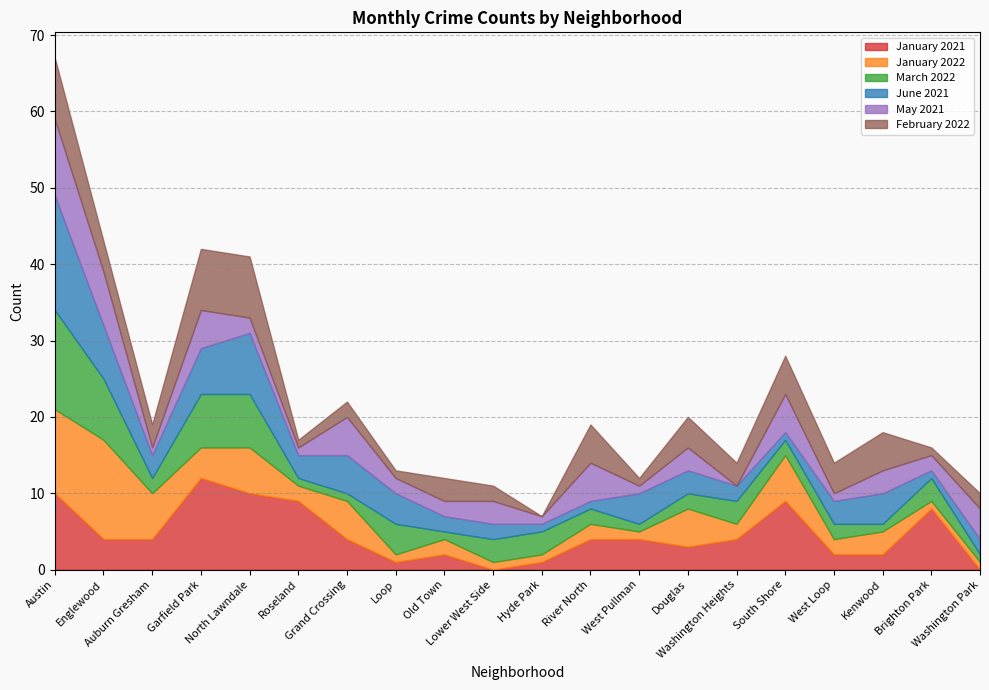

Is it true that February 2022 equals 2 at Washington Park?

True